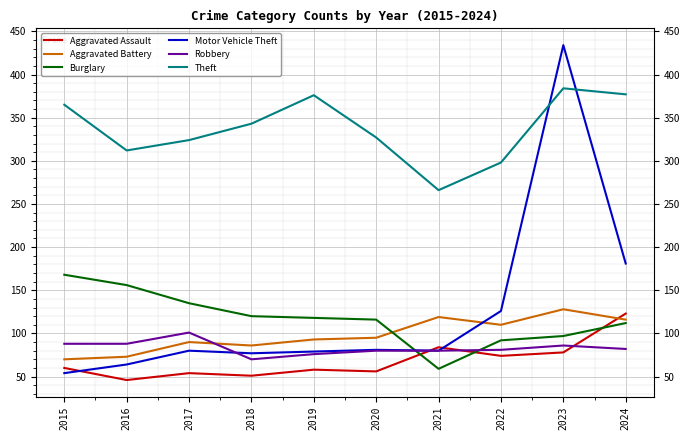

Read the Motor Vehicle Theft value at 2024, to the nearest 5.

180